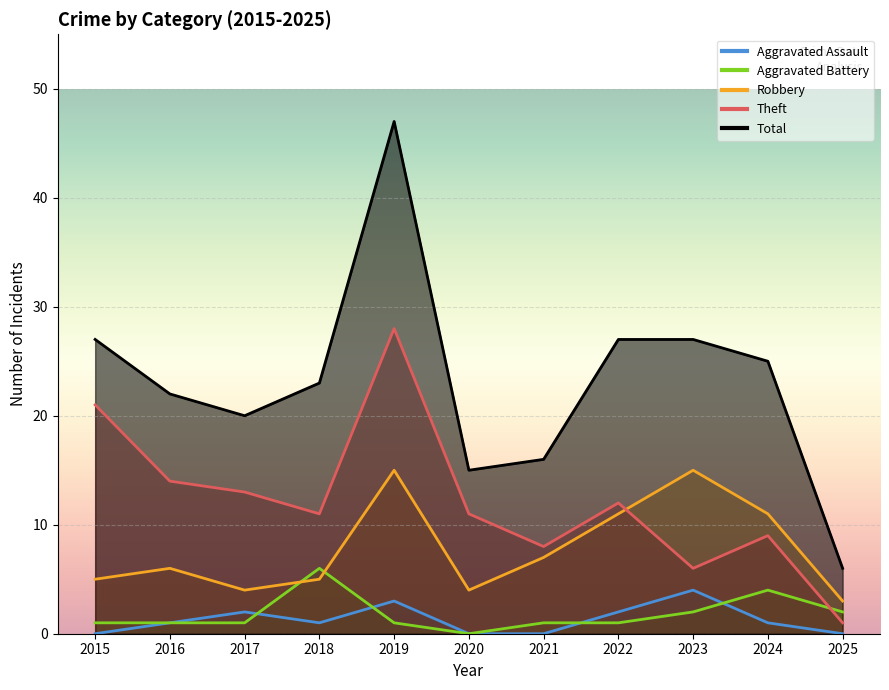

True or false: Theft has a value of 14 at 2024.

False